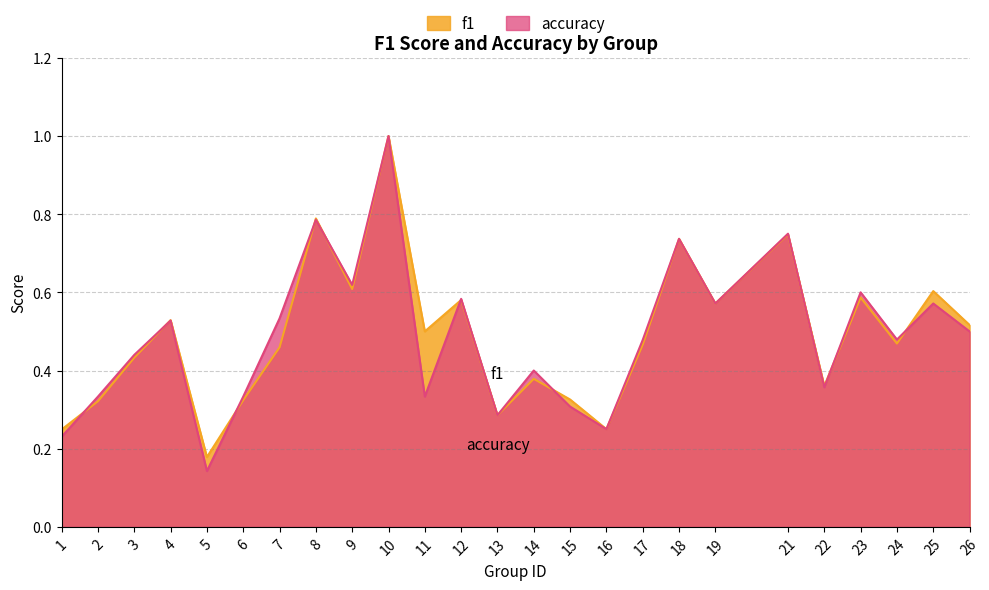

How many lines are shown in the chart?

2